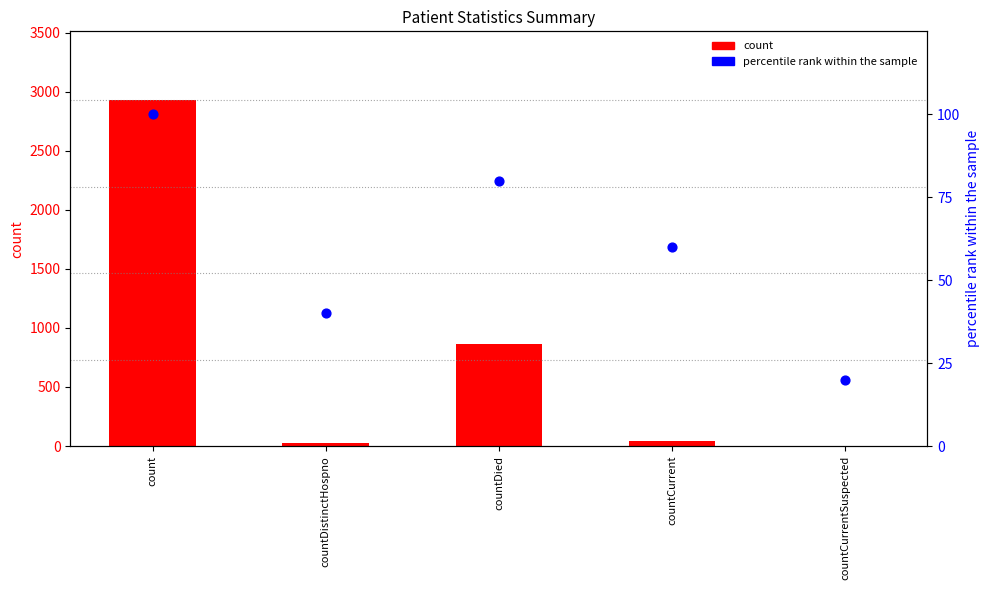

Which series has the widest spread of Y values?

count